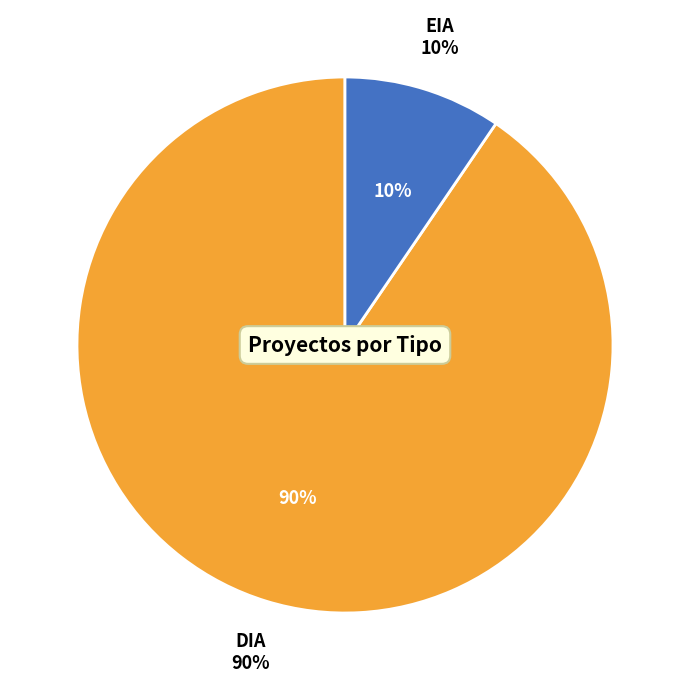

Is there a majority slice in this chart?

Yes